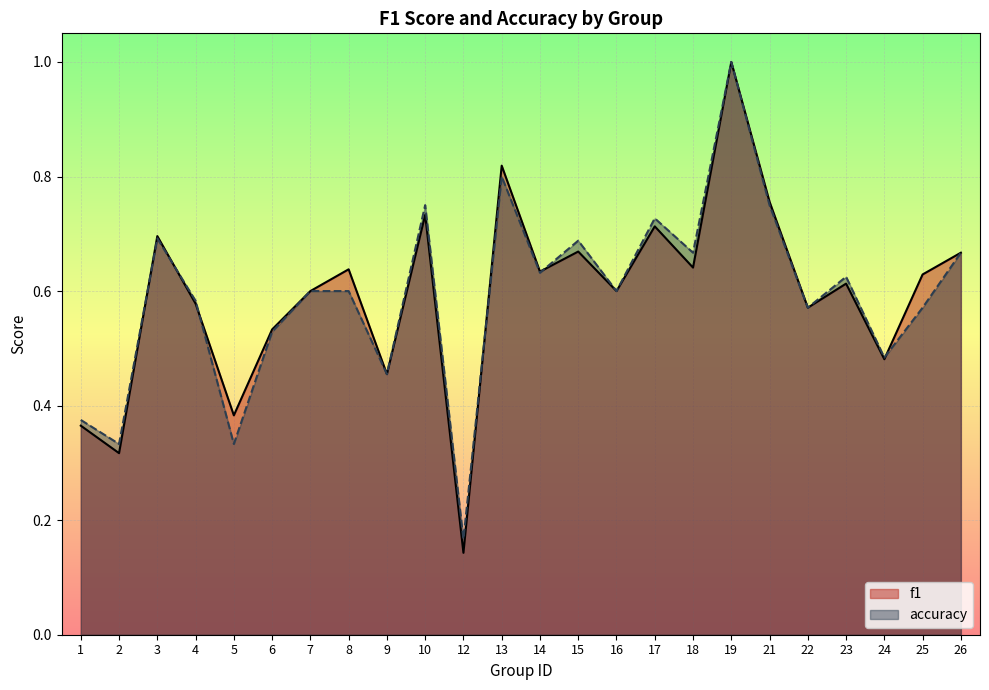

At 13, list the series in order from smallest to largest.

accuracy, f1